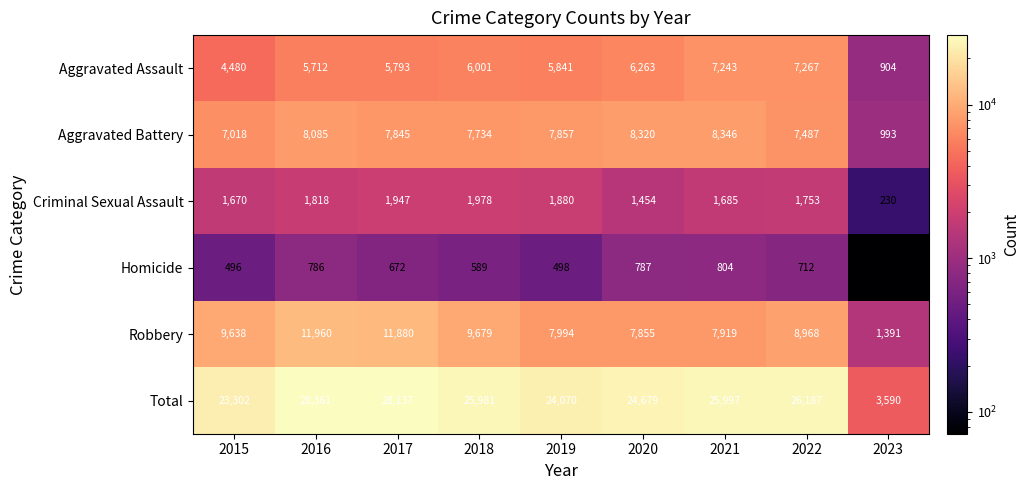

The Homicide series shows 787 at 2020. True or false?

True